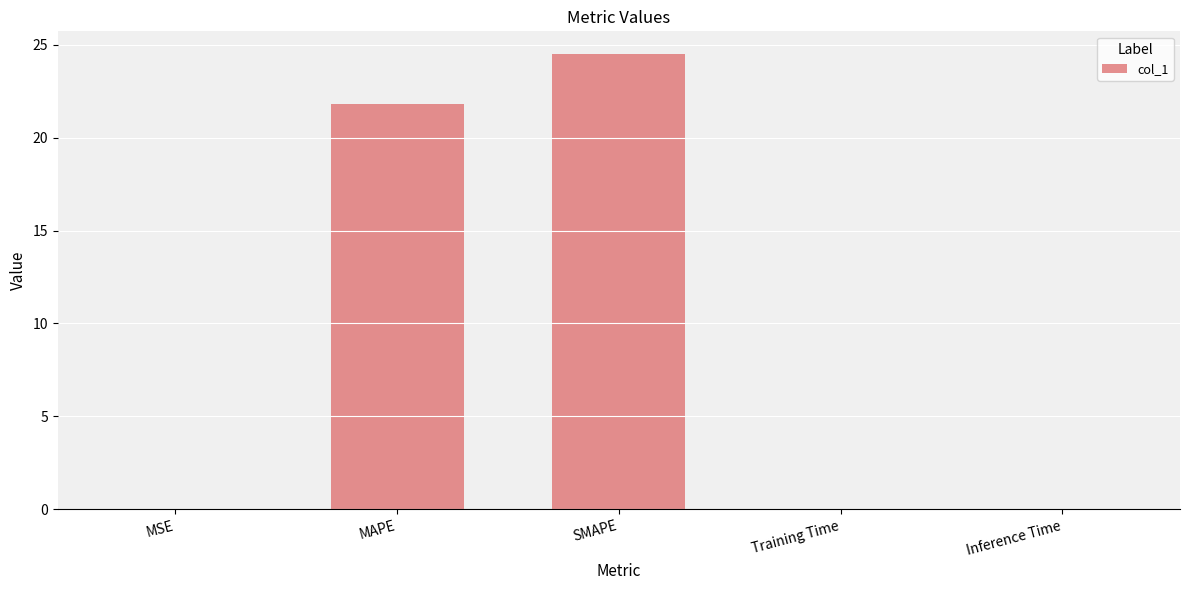

What is the difference between the values at Training Time and SMAPE?

24.5